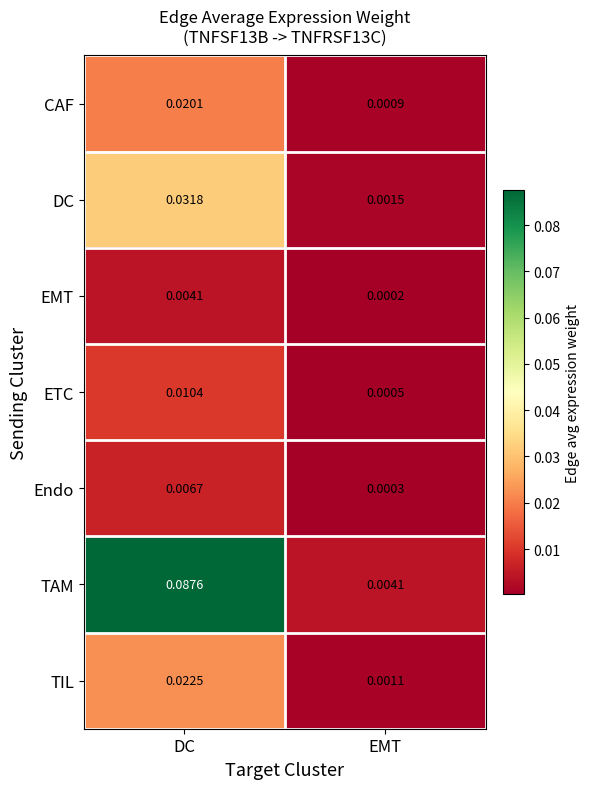

At how many categories does at least one series exceed 0?

2